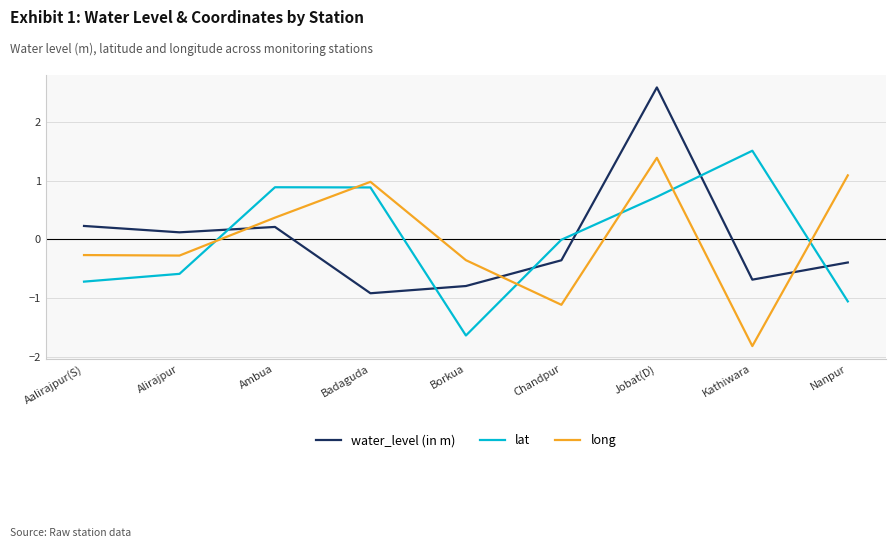

How many times do water_level (in m) and long cross each other?

3